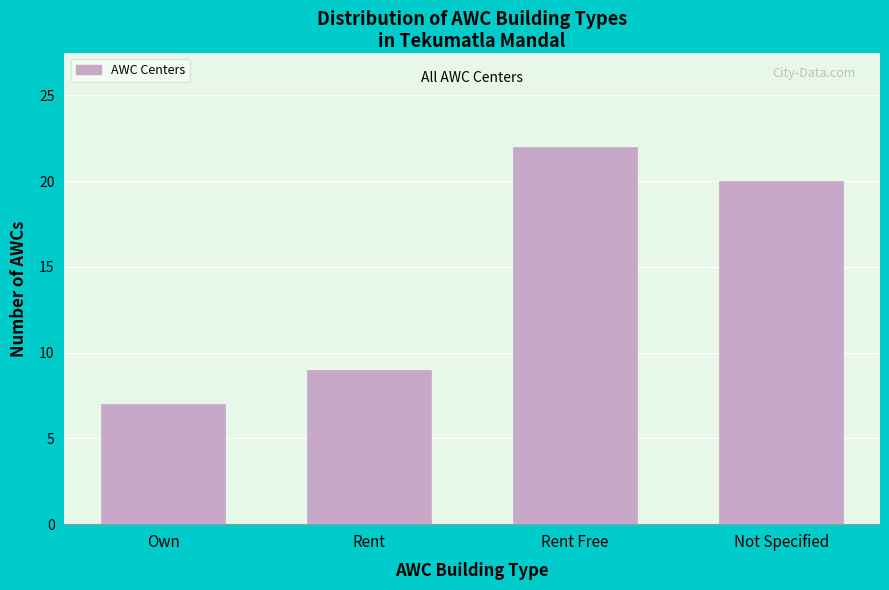

Reading right to left, extract all data points from this chart.

20	22	9	7